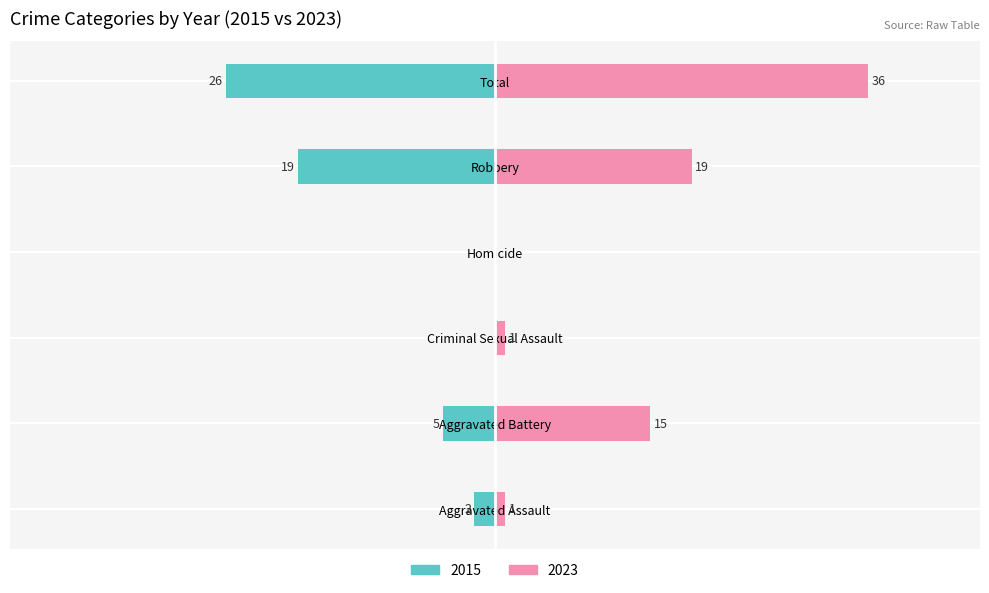

What is the sum of all Left (count) values?

-52